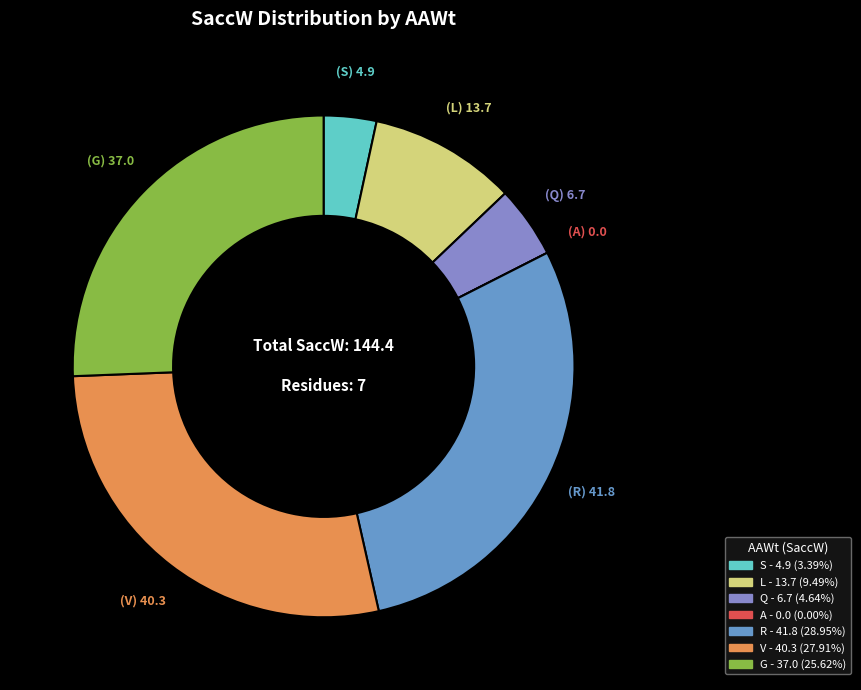

What portion of the pie excludes L?

90.5%